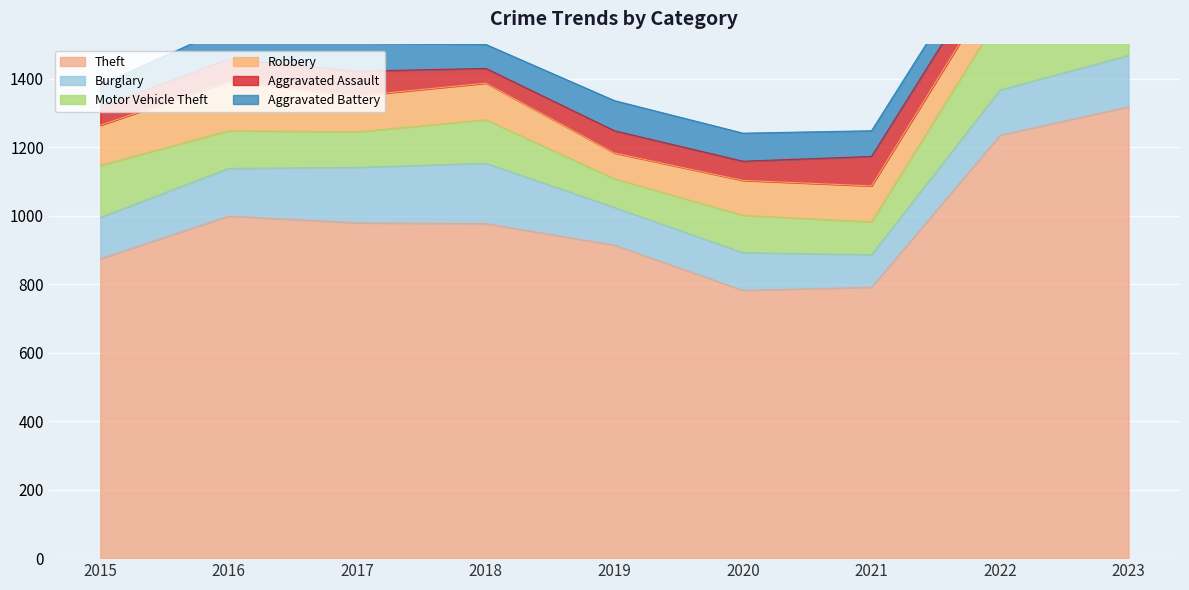

Which series has the largest total across all categories?

Theft